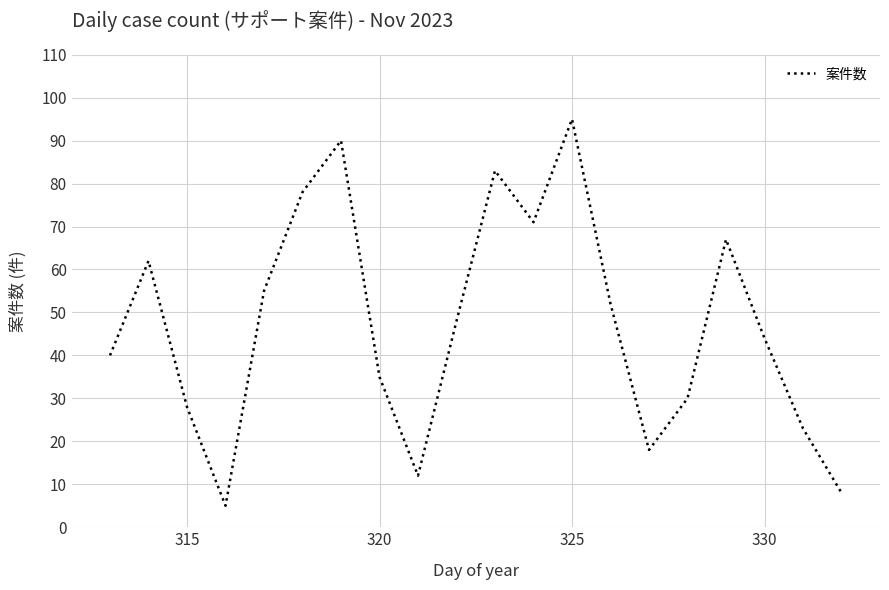

What is the minimum value shown in the chart?

5